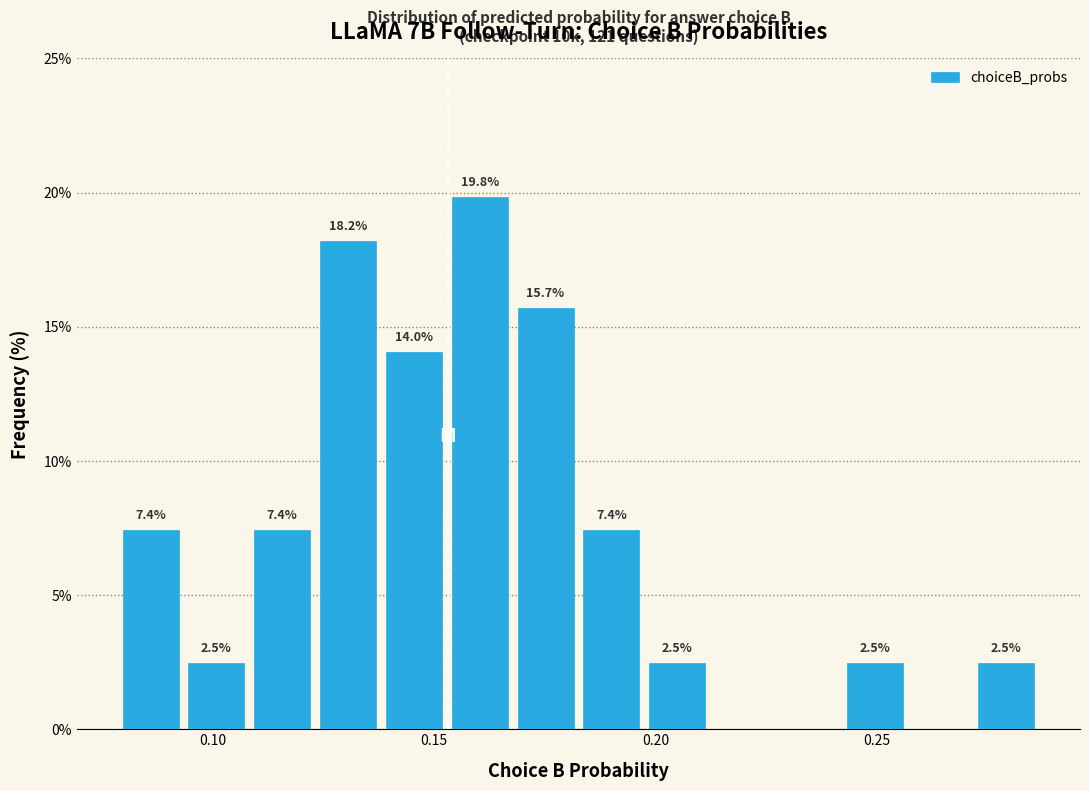

Read against the x-axis, roughly where is the centre of the tallest bar?

0.160